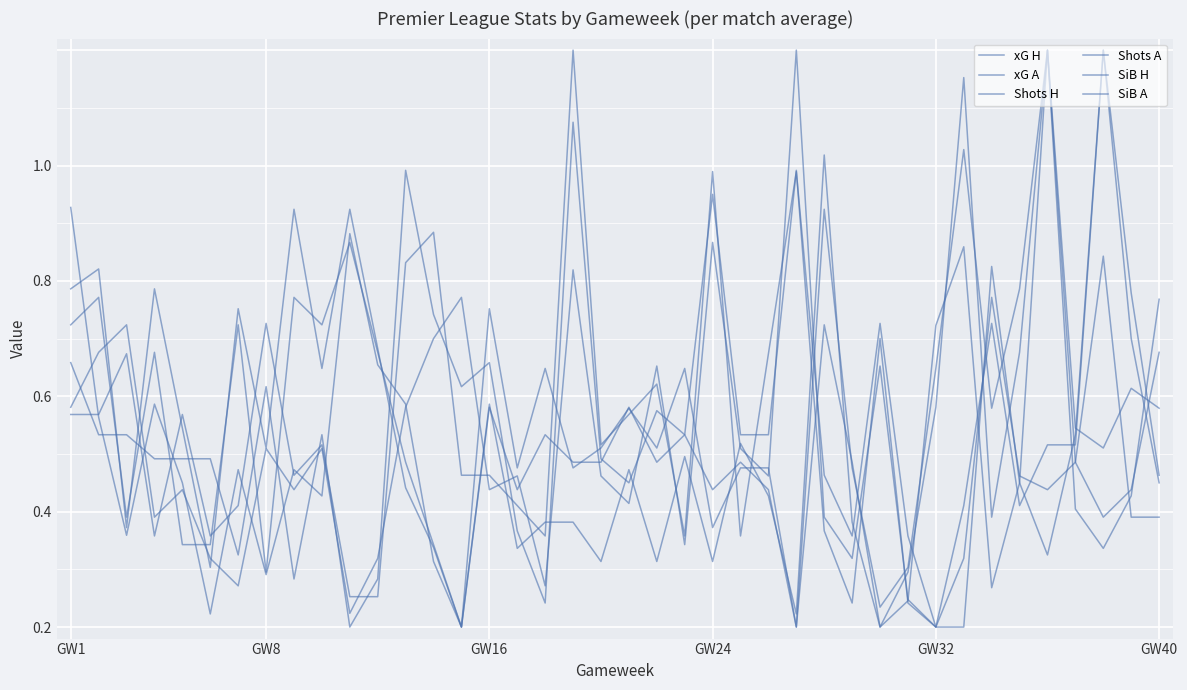

Does the chart have visible grid lines?

Yes